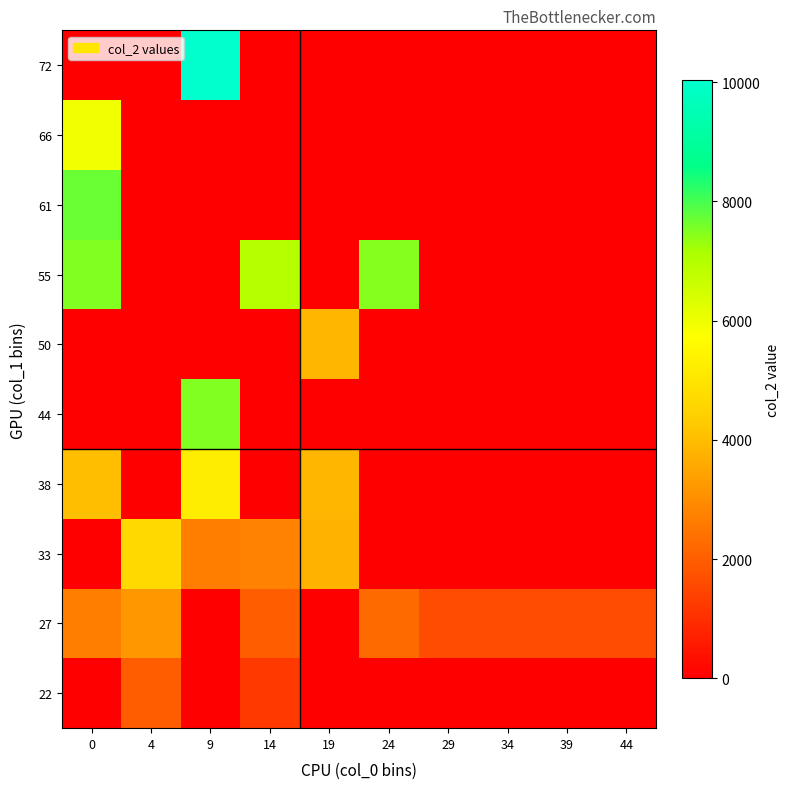

Reading left to right, extract all data points from this chart.

row_0: 0=0.0	4=1985.0	9=0.0	14=1232.0	19=0.0	24=0.0	29=0.0	34=0.0	39=0.0	44=0.0
row_1: 0=2678.0	4=3188.3	9=0.0	14=1965.0	19=0.0	24=2258.5	29=1624.0	34=1624.0	39=1624.0	44=1624.0
row_2: 0=0.0	4=4689.0	9=2701.0	14=2766.0	19=3767.5	24=0.0	29=0.0	34=0.0	39=0.0	44=0.0
row_3: 0=4018.0	4=0.0	9=5222.5	14=0.0	19=3844.5	24=0.0	29=0.0	34=0.0	39=0.0	44=0.0
row_4: 0=0.0	4=0.0	9=7501.0	14=0.0	19=0.0	24=0.0	29=0.0	34=0.0	39=0.0	44=0.0
row_5: 0=0.0	4=0.0	9=0.0	14=0.0	19=3877.0	24=0.0	29=0.0	34=0.0	39=0.0	44=0.0
row_6: 0=7489.0	4=0.0	9=0.0	14=6938.0	19=0.0	24=7448.0	29=0.0	34=0.0	39=0.0	44=0.0
row_7: 0=7692.0	4=0.0	9=0.0	14=0.0	19=0.0	24=0.0	29=0.0	34=0.0	39=0.0	44=0.0
row_8: 0=5929.0	4=0.0	9=0.0	14=0.0	19=0.0	24=0.0	29=0.0	34=0.0	39=0.0	44=0.0
row_9: 0=0.0	4=0.0	9=10031.0	14=0.0	19=0.0	24=0.0	29=0.0	34=0.0	39=0.0	44=0.0